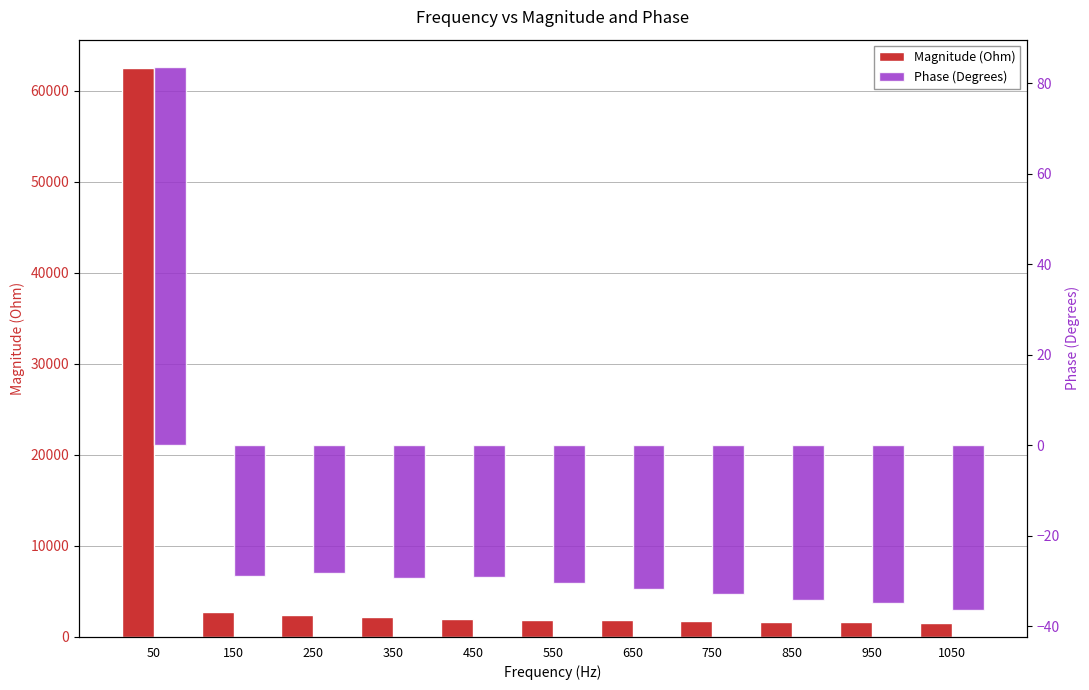

Which has a higher value, 950 or 50?

50